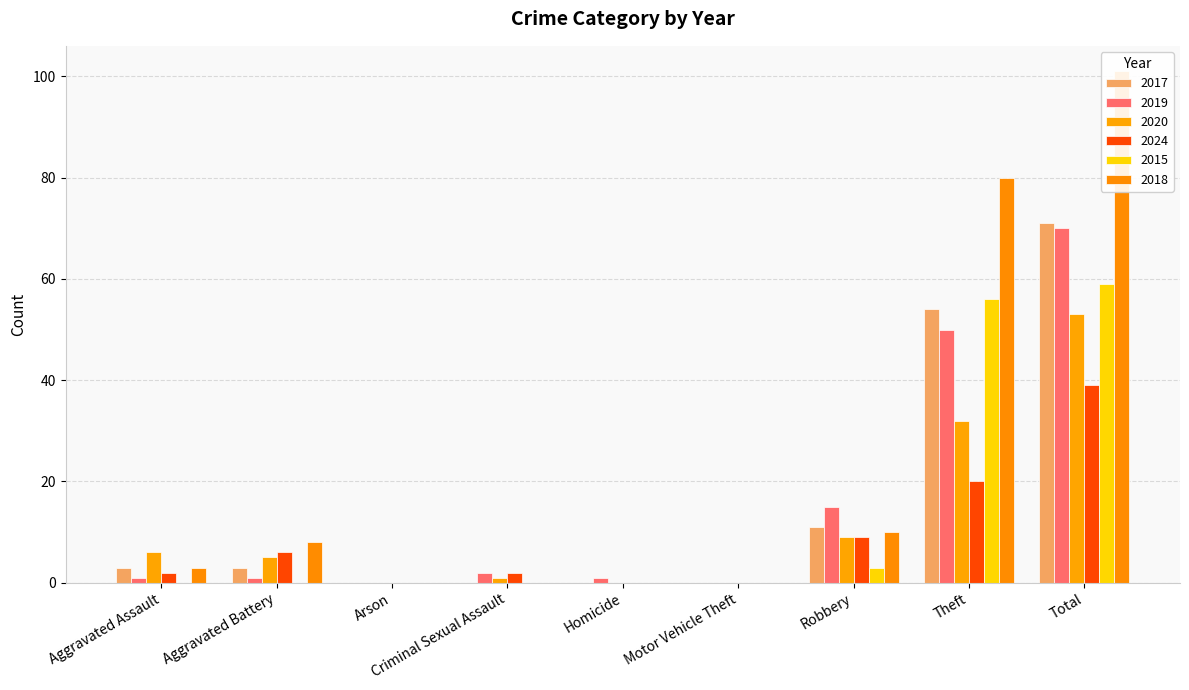

List the labels in order of 2015 value, smallest first.

Aggravated Assault, Aggravated Battery, Arson, Criminal Sexual Assault, Homicide, Motor Vehicle Theft, Robbery, Theft, Total